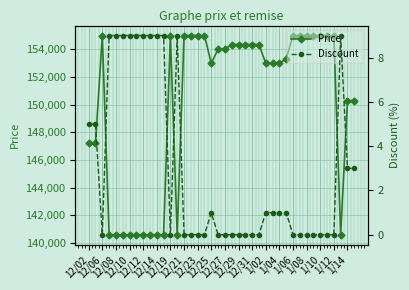

How many lines are shown in the chart?

2